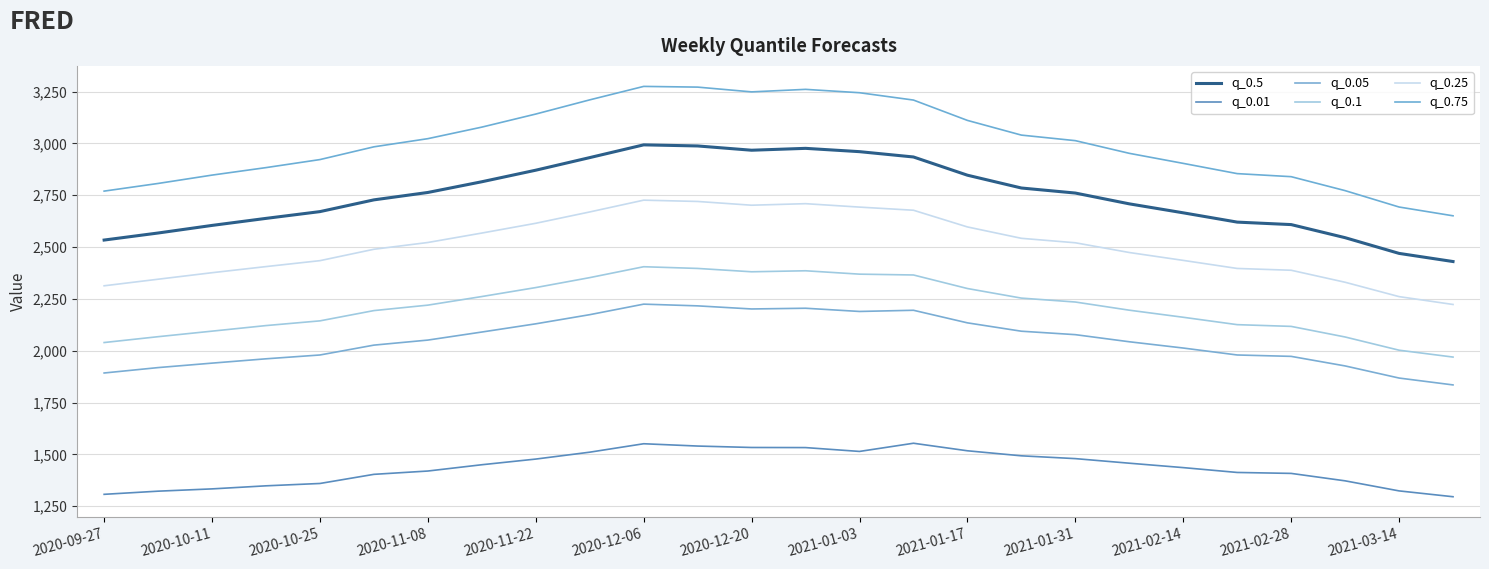

How many lines are shown in the chart?

6